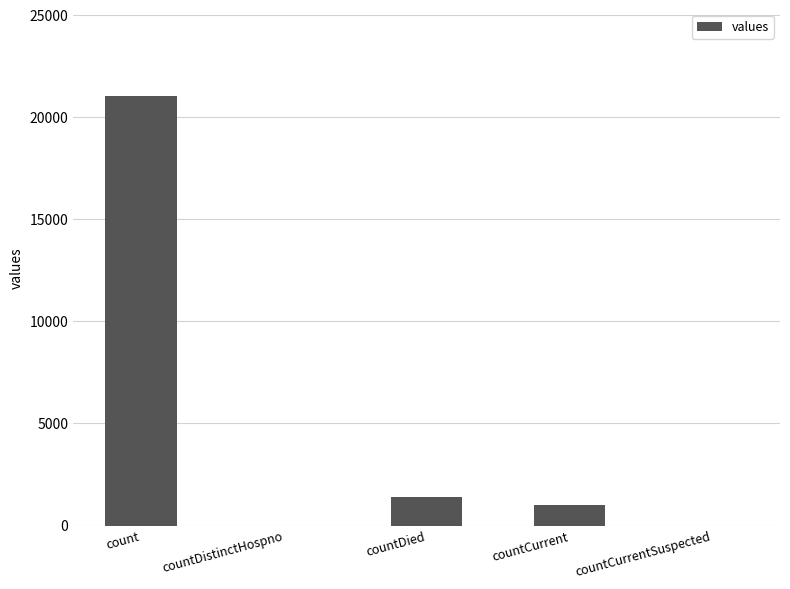

What is the maximum value shown in the chart?

21050